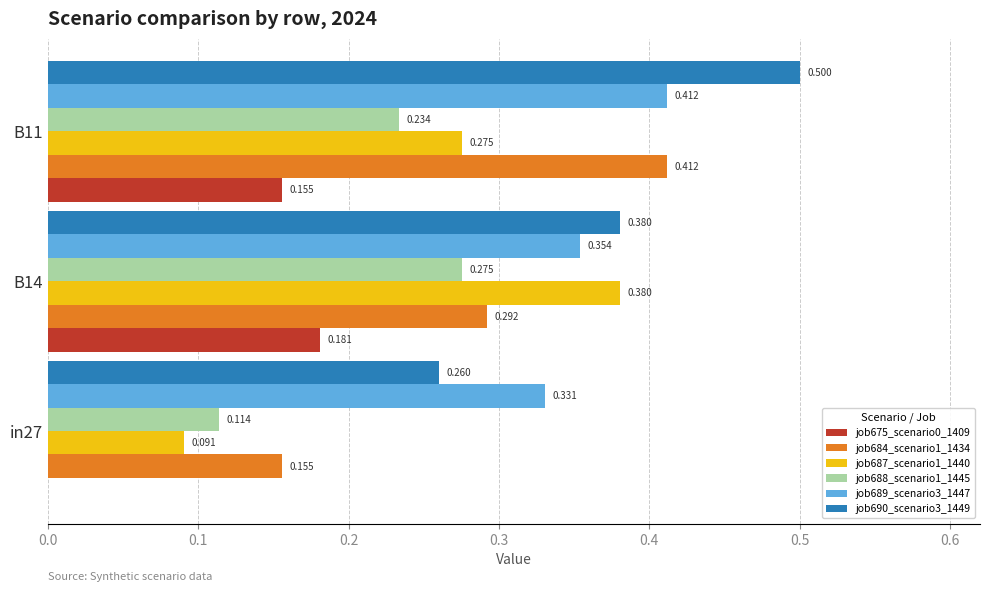

Is the value of job690_scenario3_1449 at B14 greater than the value of job675_scenario0_1409 at B14?

Yes